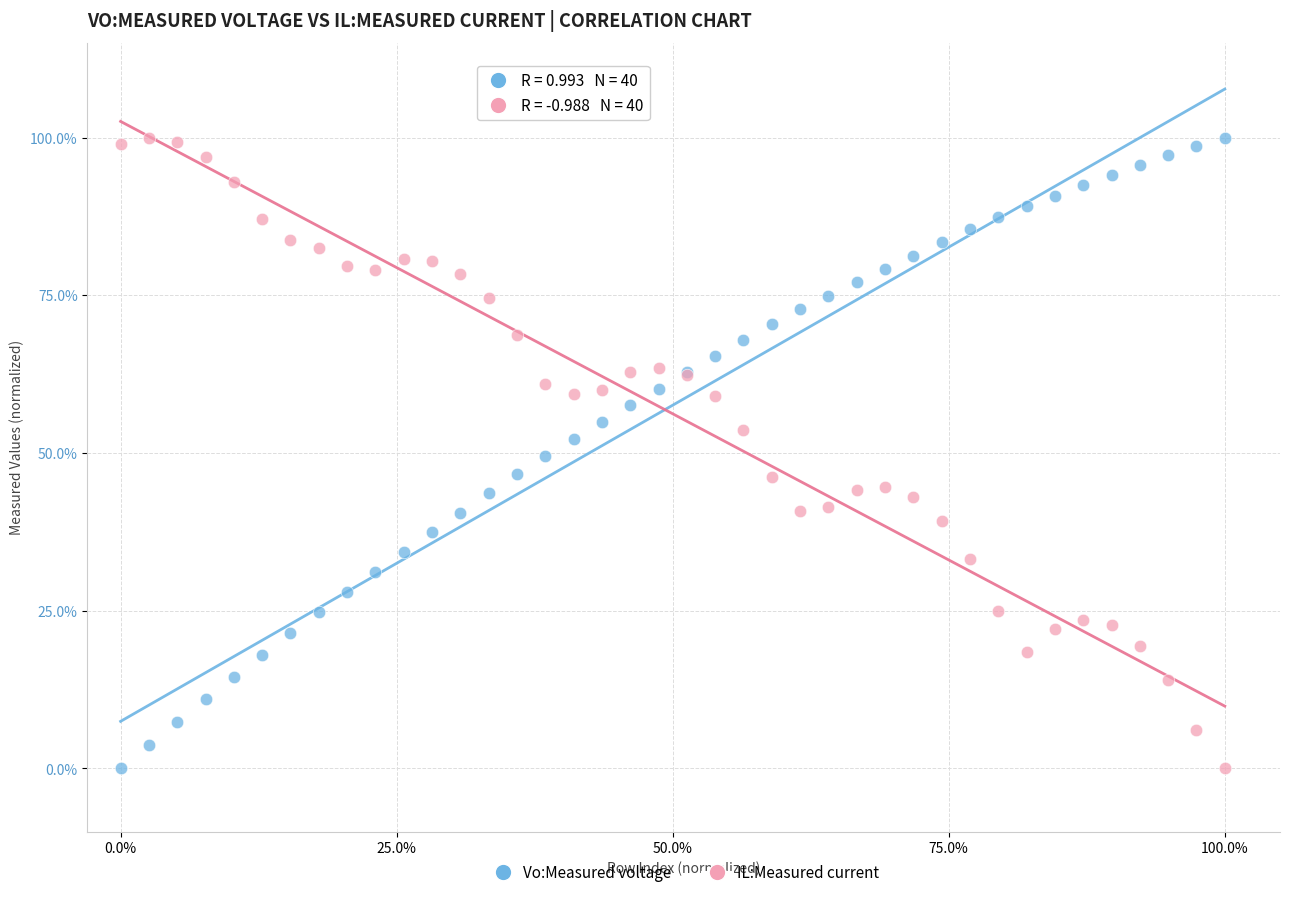

What are all the series names shown in the legend?

Vo:Measured voltage, IL:Measured current